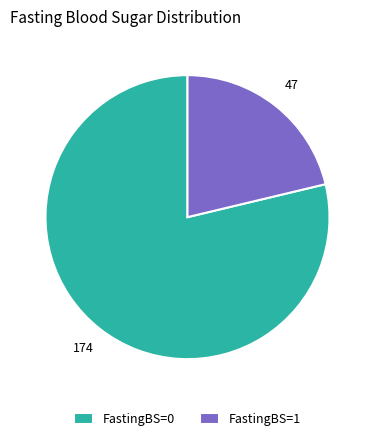

Which category accounts for the majority?

FastingBS=0